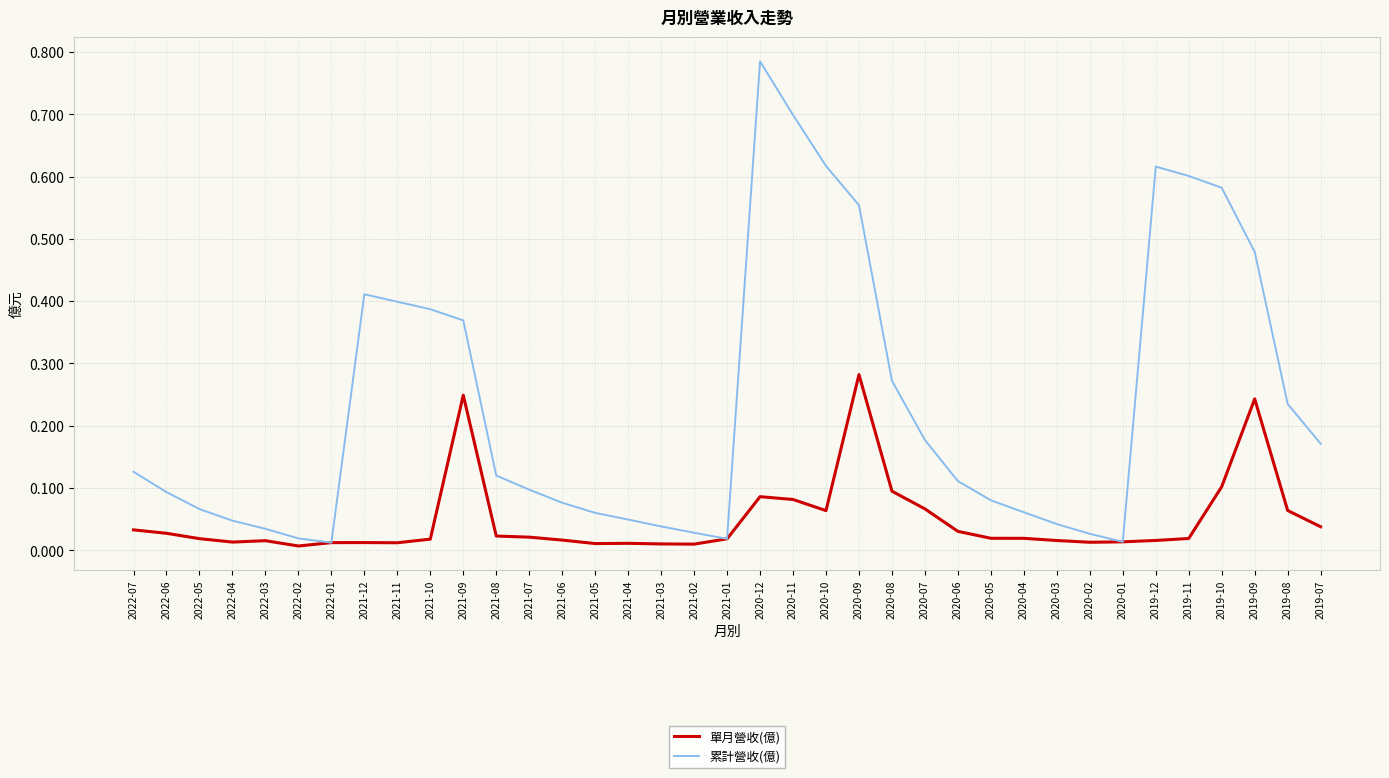

What is the sum of all 累計營收(億) values?

8.6